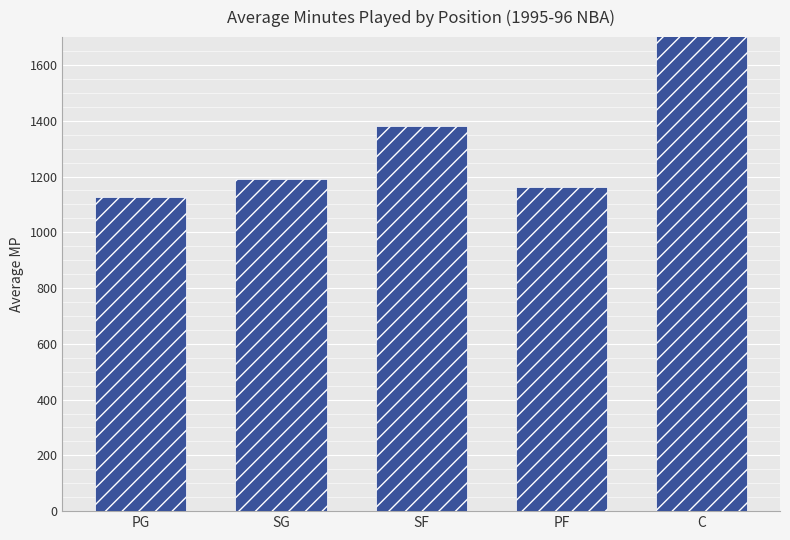

How many values are below 1190?

2